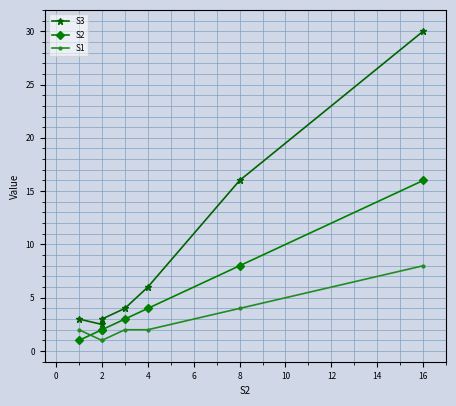

True or false: S3 and S2 intersect in this chart.

False